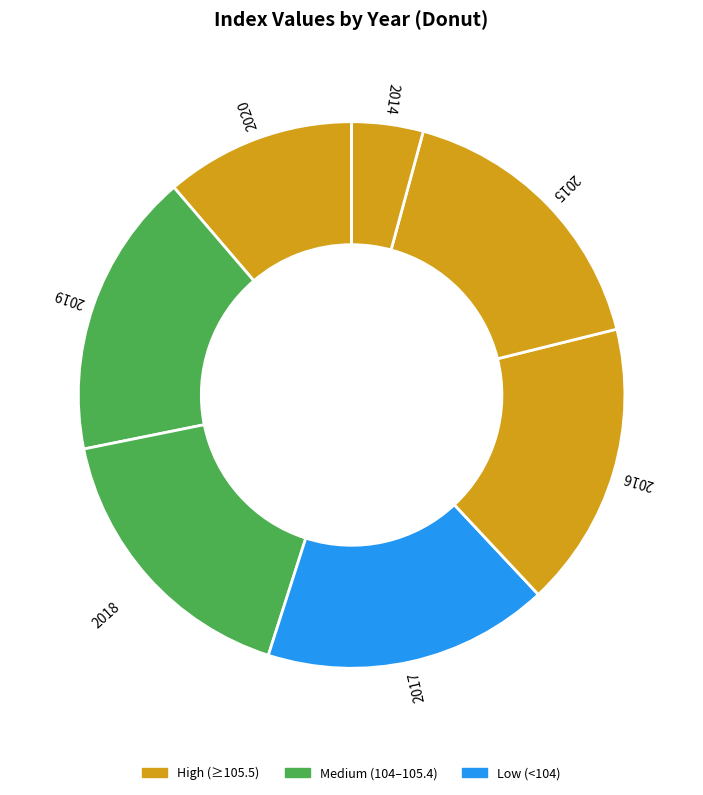

Count the number of slices in the pie.

7